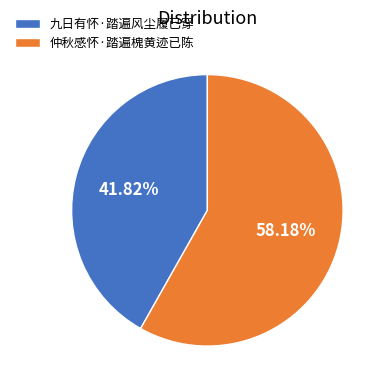

What is the smallest slice in the pie chart?

九日有怀·踏遍风尘履已穿